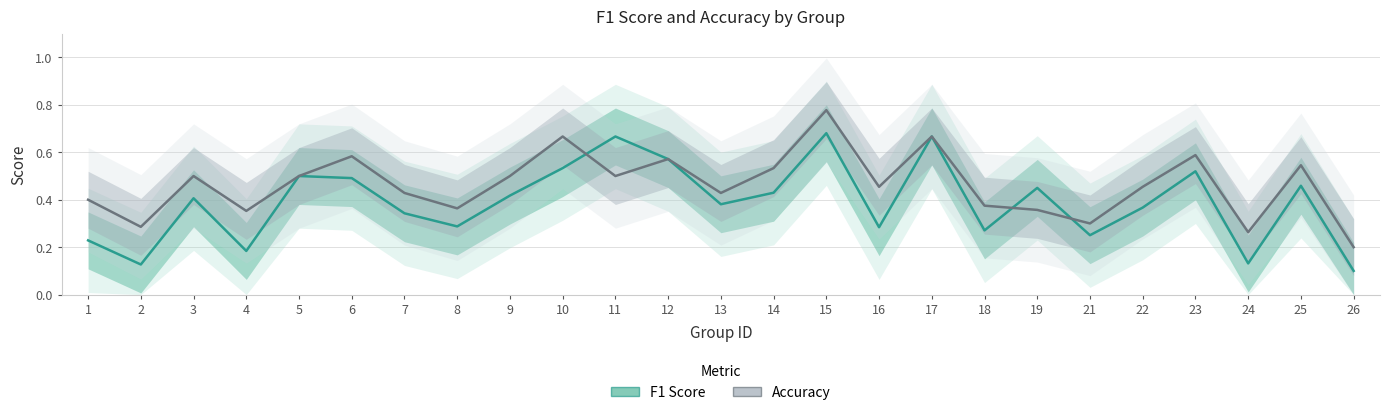

At how many categories does at least one series exceed 0?

25